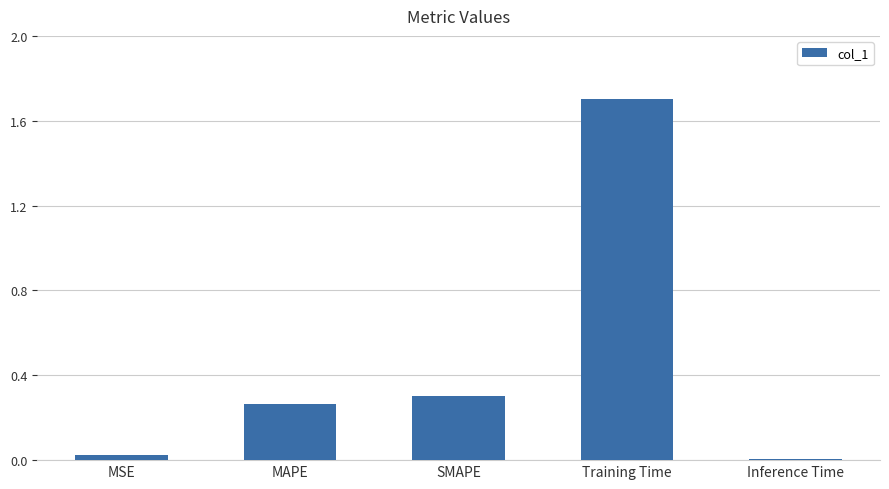

What is the label of the 2nd bar from the right?

Training Time